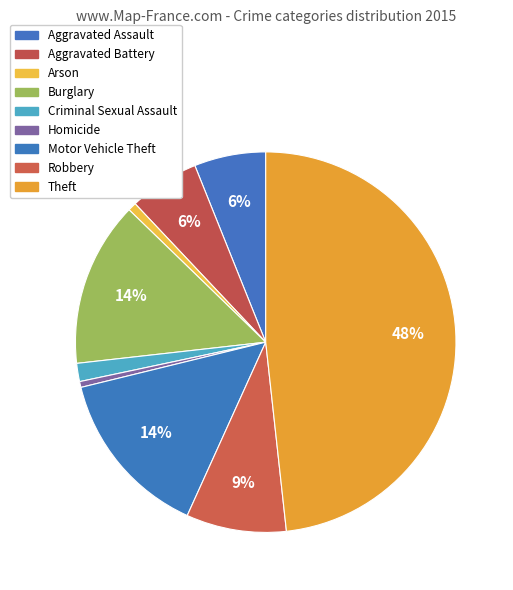

To the nearest percent, what is the combined percentage of Aggravated Assault and Theft?

54%